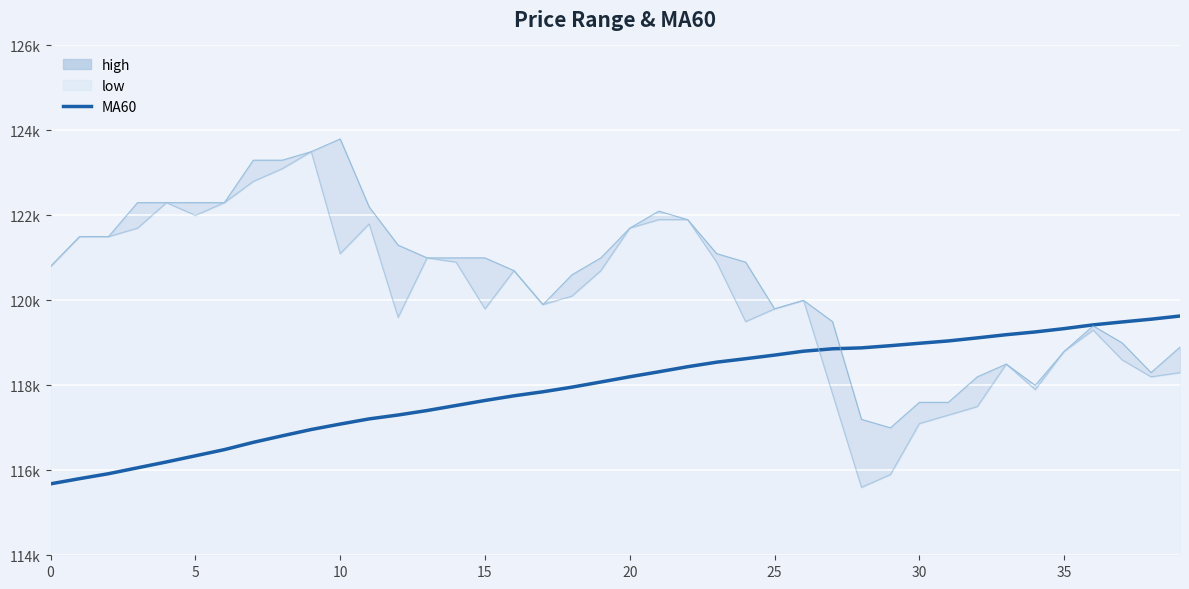

At which label does the data first exceed 118201?

20